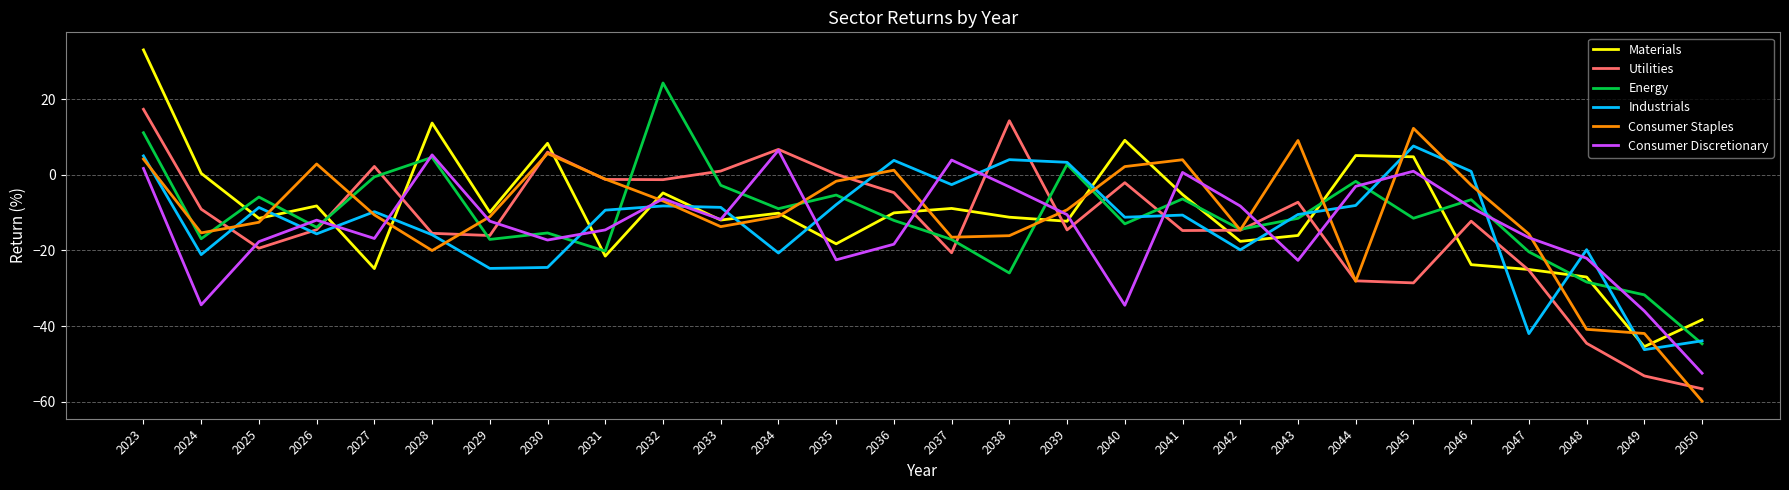

Rank the series at 2040 from highest to lowest value.

Materials, Consumer Staples, Utilities, Industrials, Energy, Consumer Discretionary